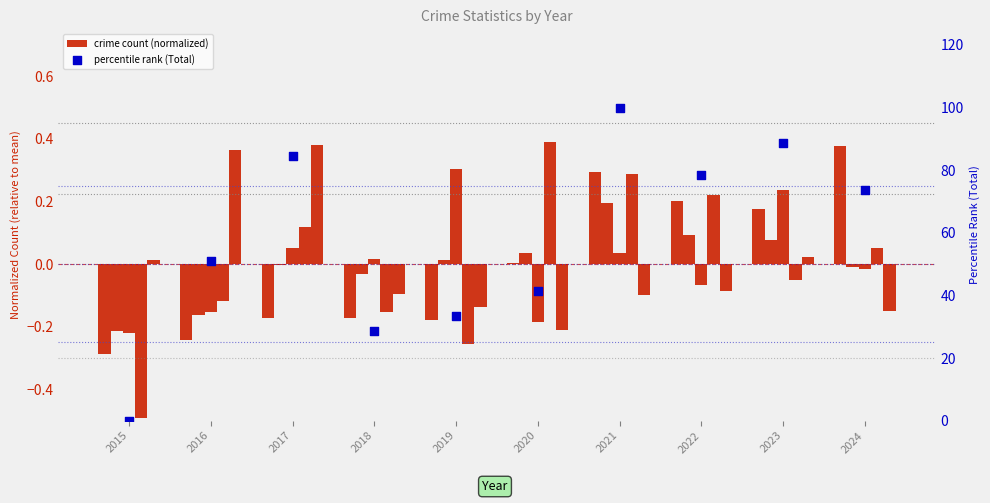

Which series has the widest spread of Y values?

percentile rank (Total)